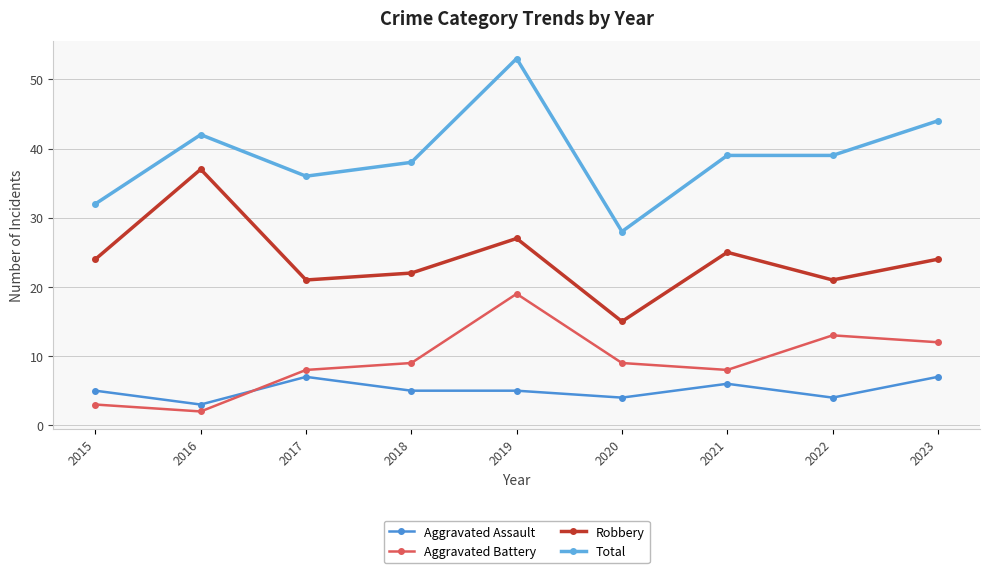

At which label is Aggravated Battery closest to 10?

2018